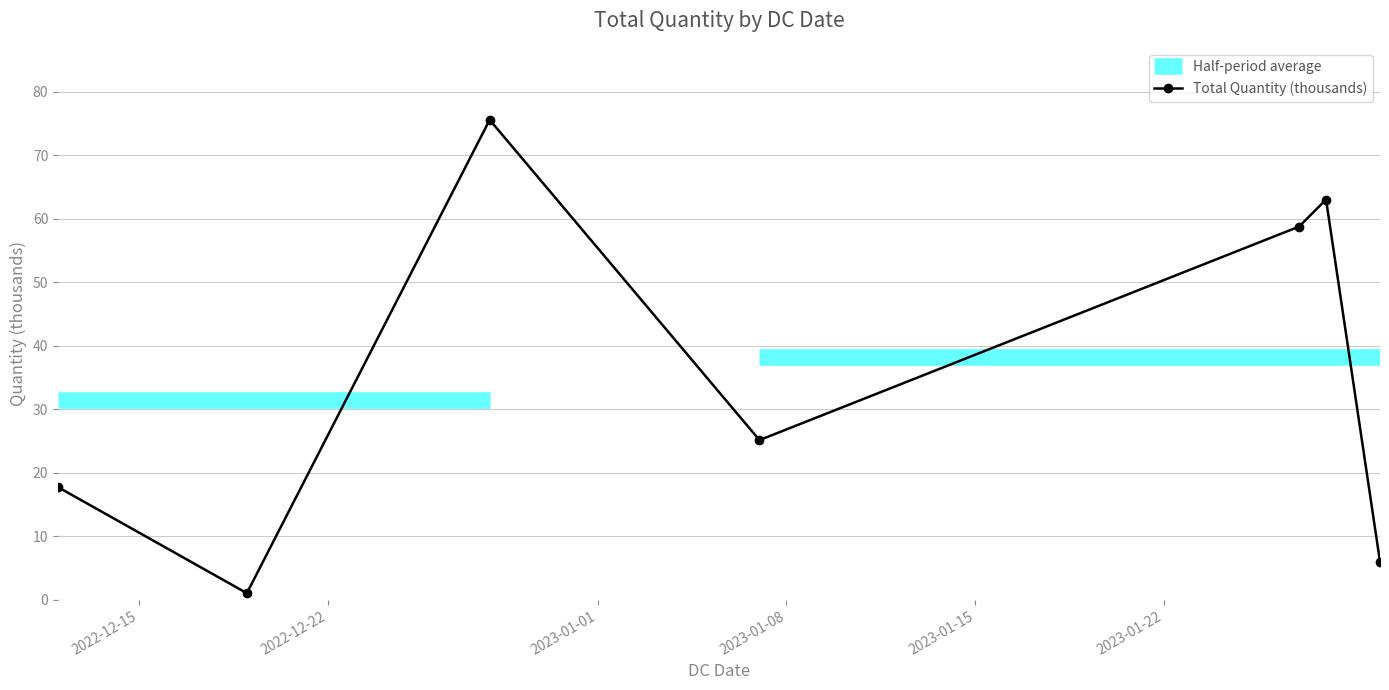

True or false: Total Quantity (thousands) has more than 2 points higher than both neighbors.

False